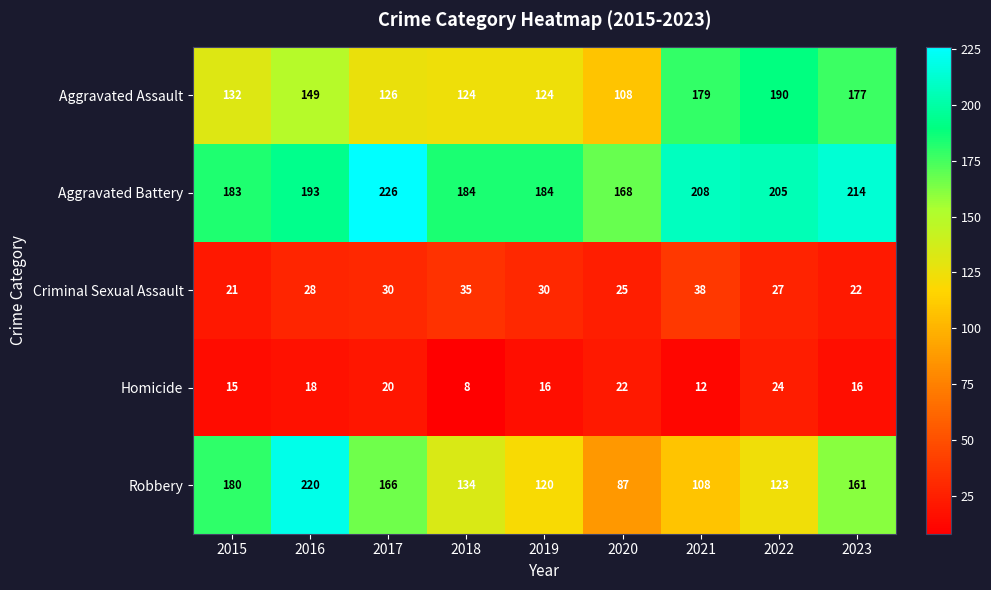

At 2022, list the series in order from smallest to largest.

Homicide, Criminal Sexual Assault, Robbery, Aggravated Assault, Aggravated Battery